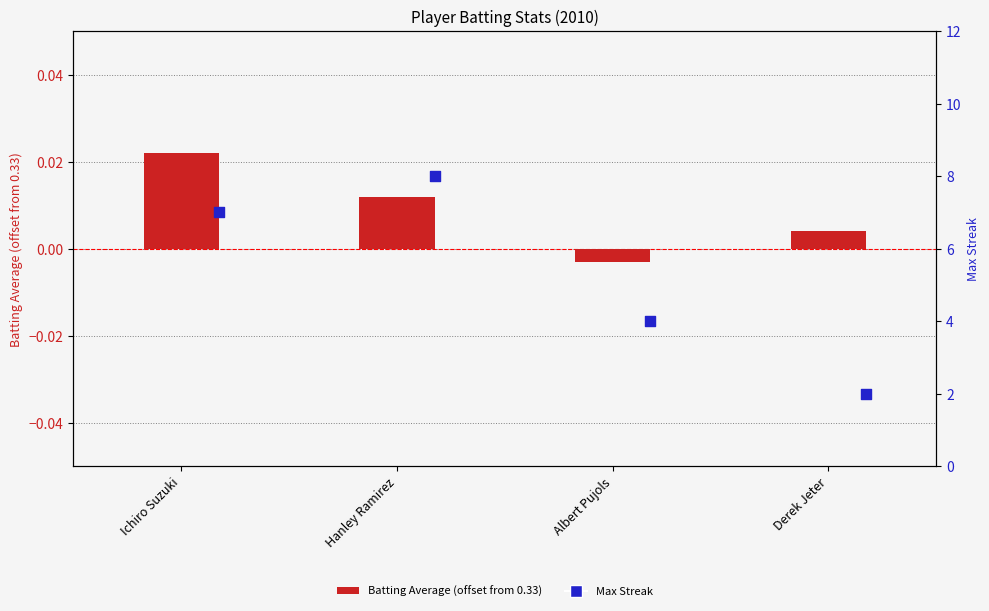

What is the total value across all series at Ichiro Suzuki?

7.0